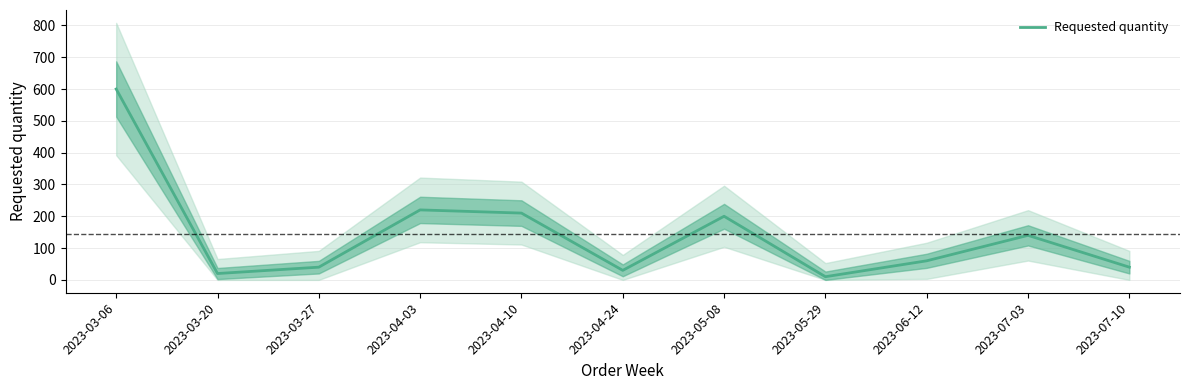

What is the average value?

143